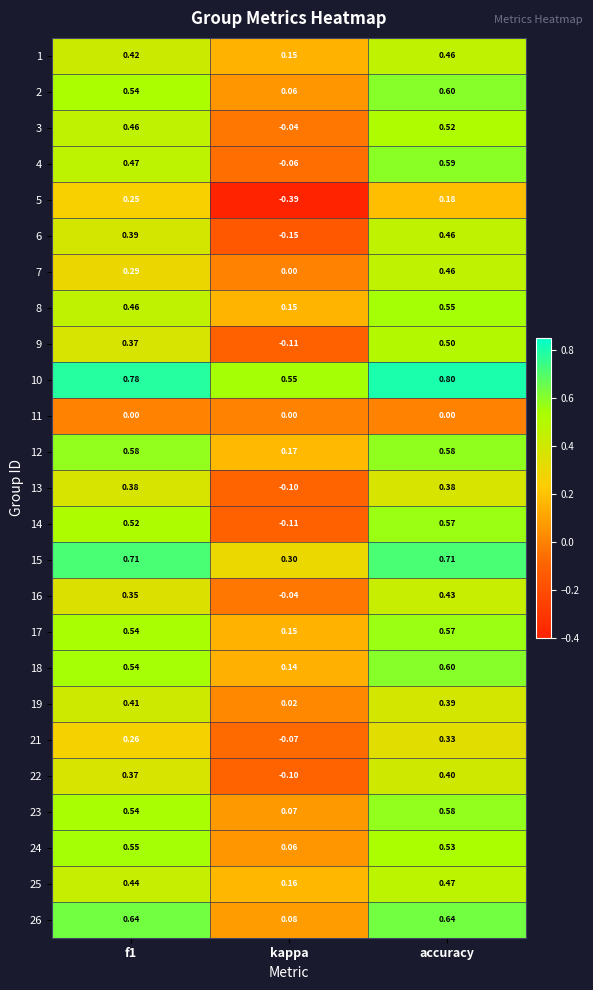

At which category does the chart reach its minimum across all series?

kappa